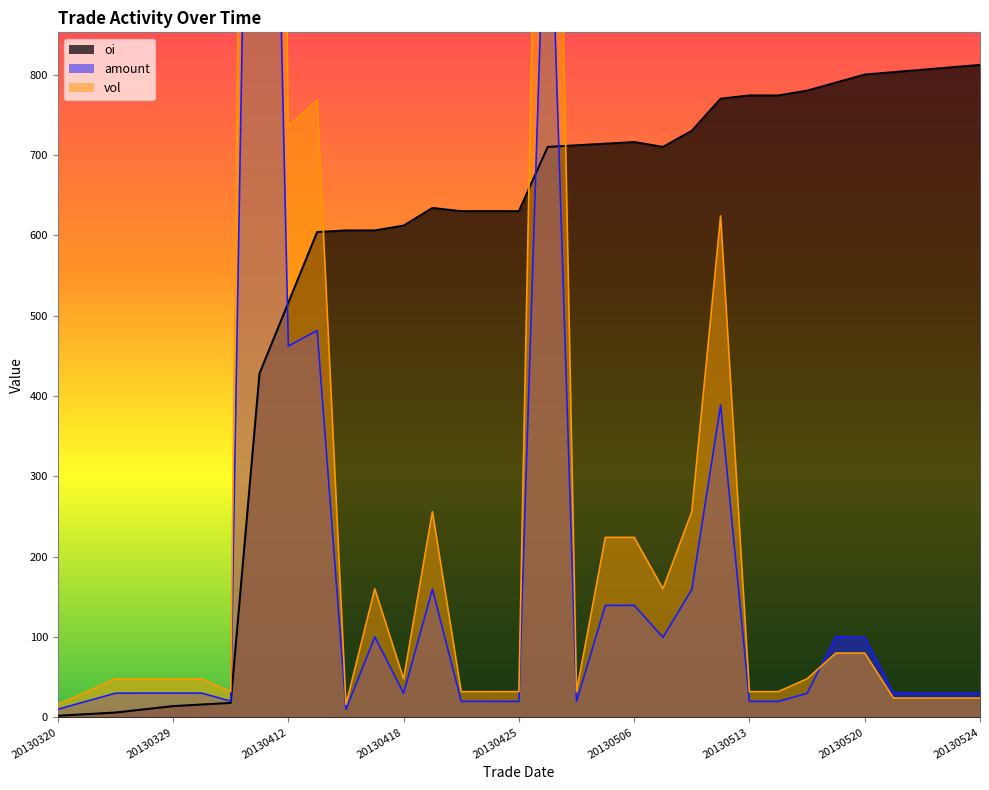

What is the value of the amount point at the 4th from the left?

30.2